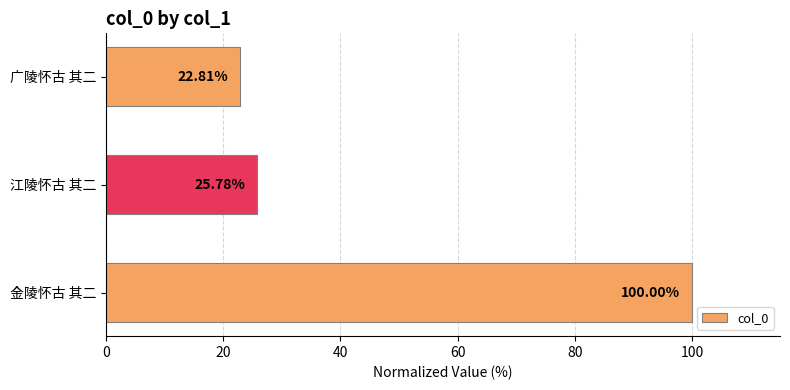

At which label is the value closest to 61?

江陵怀古 其二